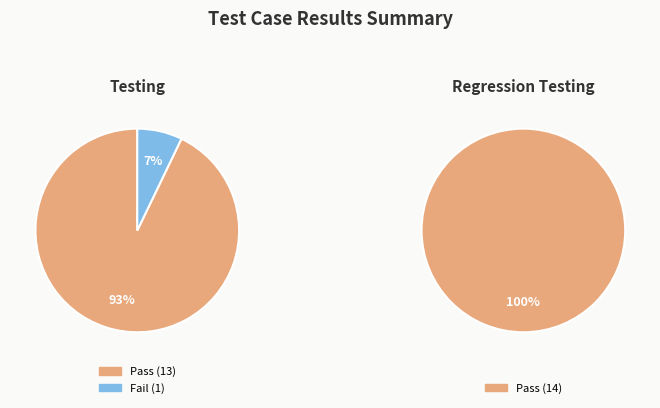

To the nearest percent, what portion does Testing represent?

50%